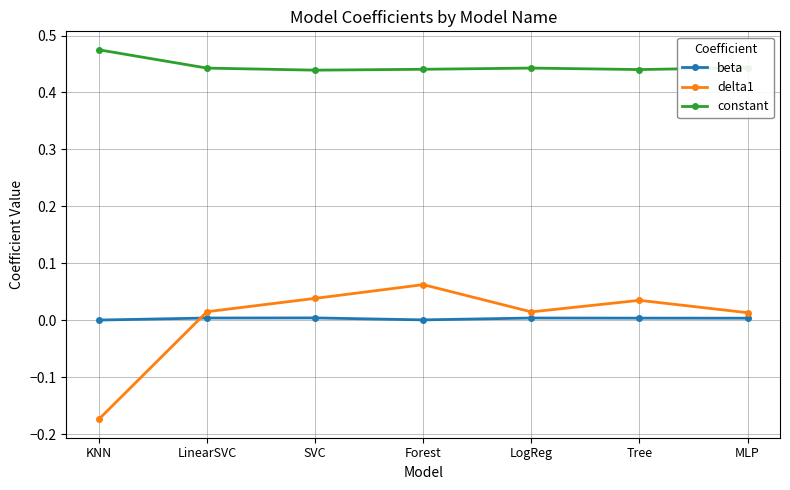

What are all the series names shown in the legend?

beta, delta1, constant